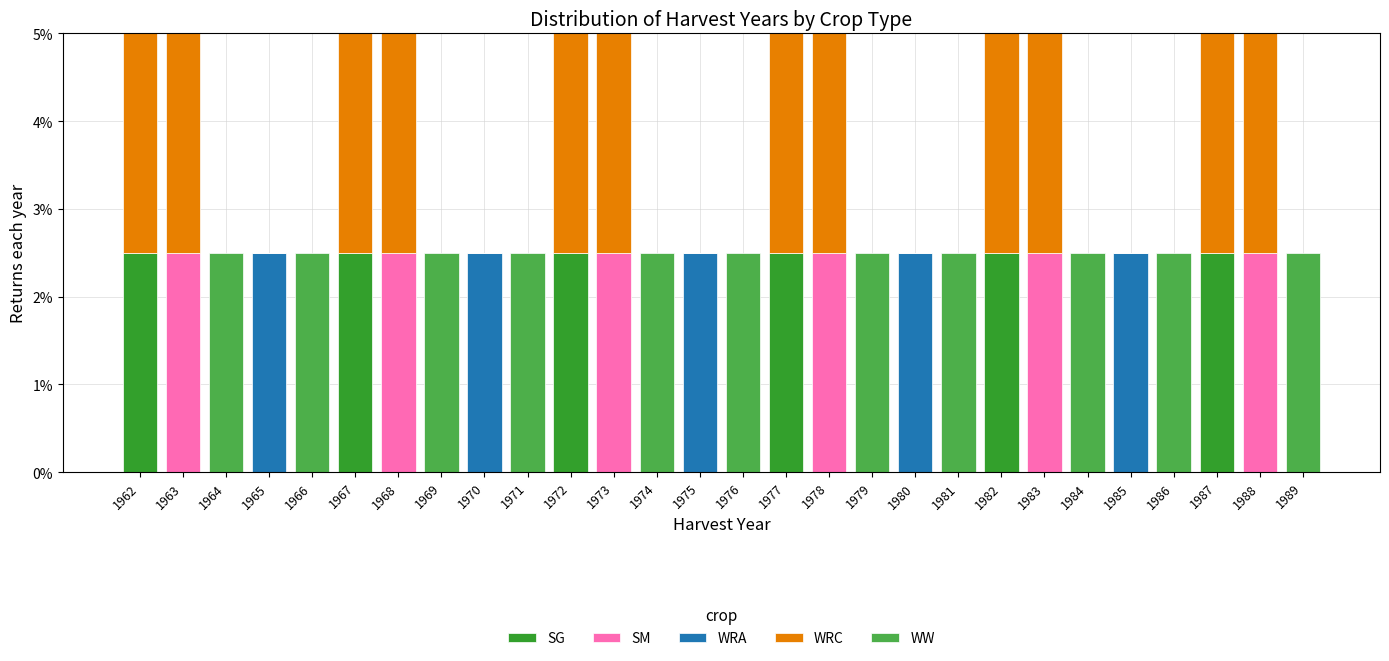

What is the total value across all series at 1966?

2.5